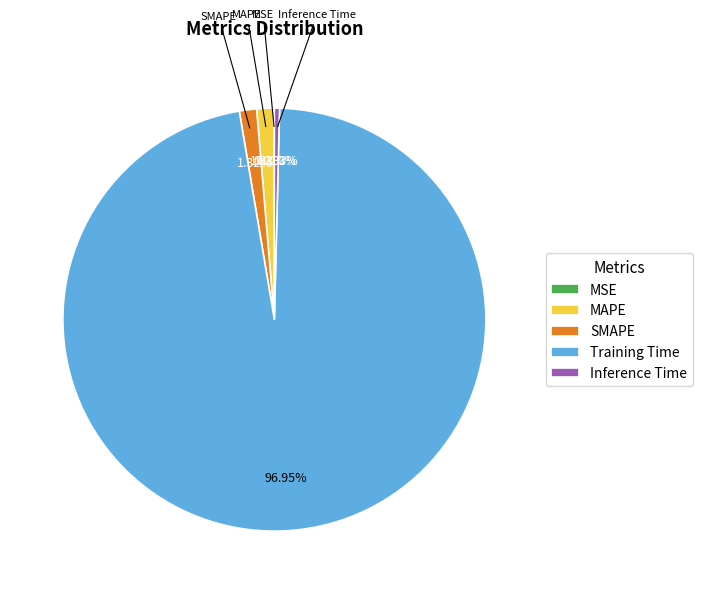

Which slice is the largest?

Training Time